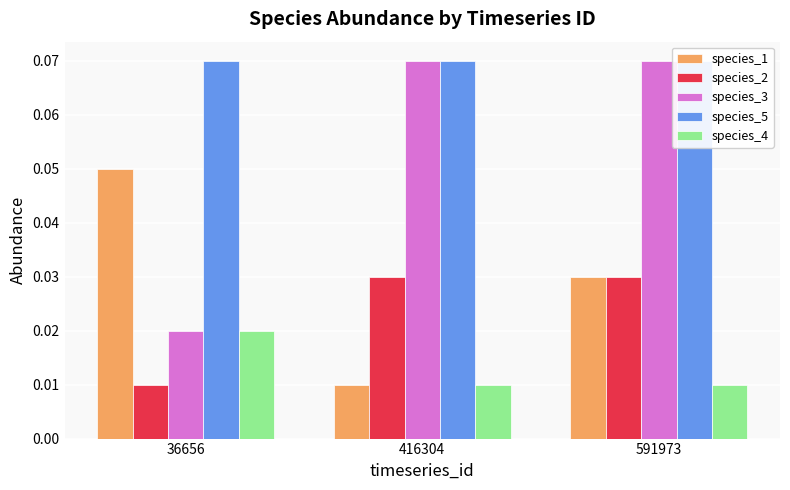

Which category has the lowest value across all series?

416304